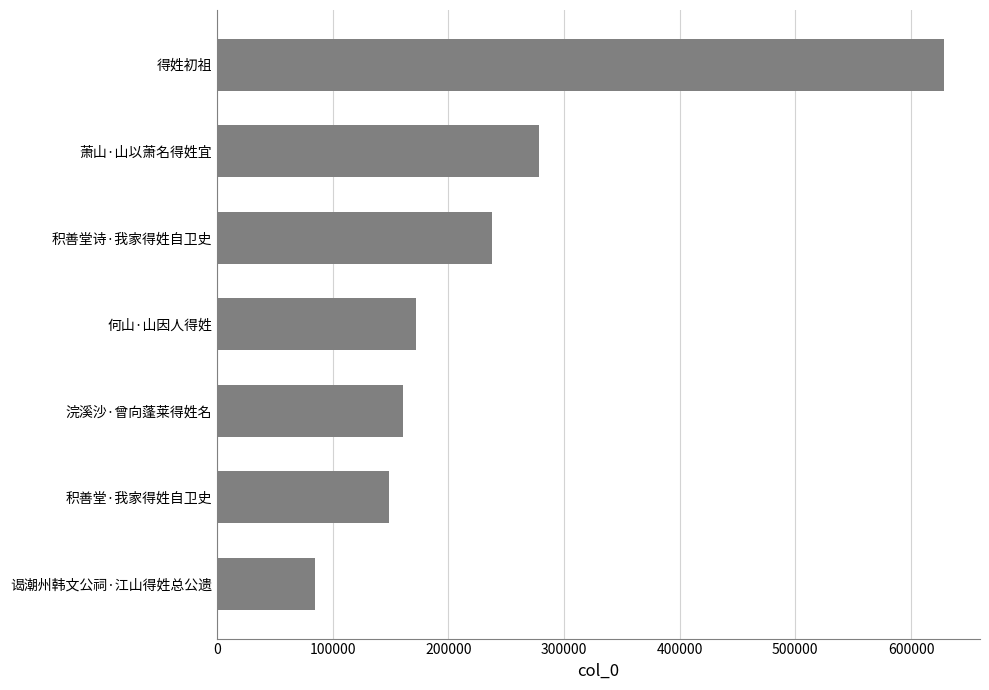

Where is the data nearest to the value 356688?

萧山·山以萧名得姓宜